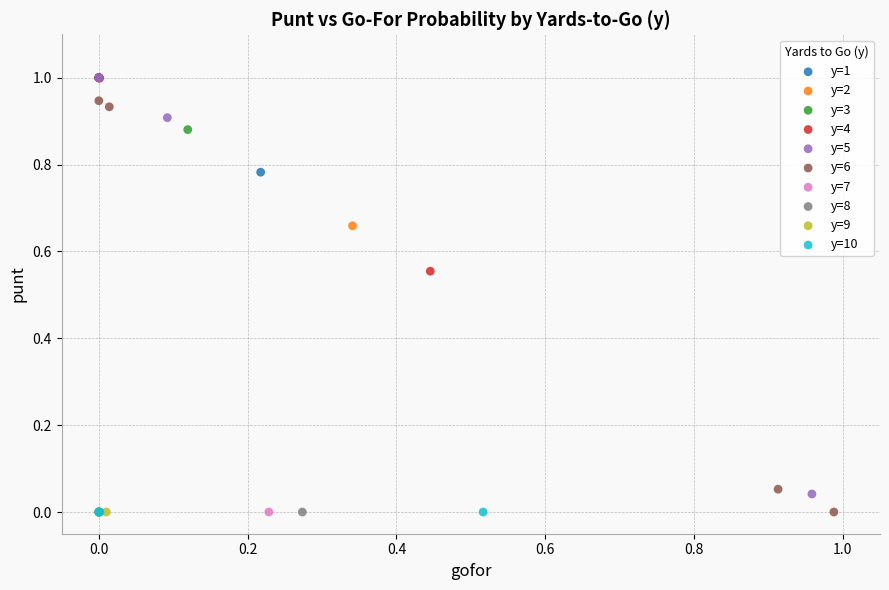

What are all the series names shown in the legend?

y=1, y=2, y=3, y=4, y=5, y=6, y=7, y=8, y=9, y=10